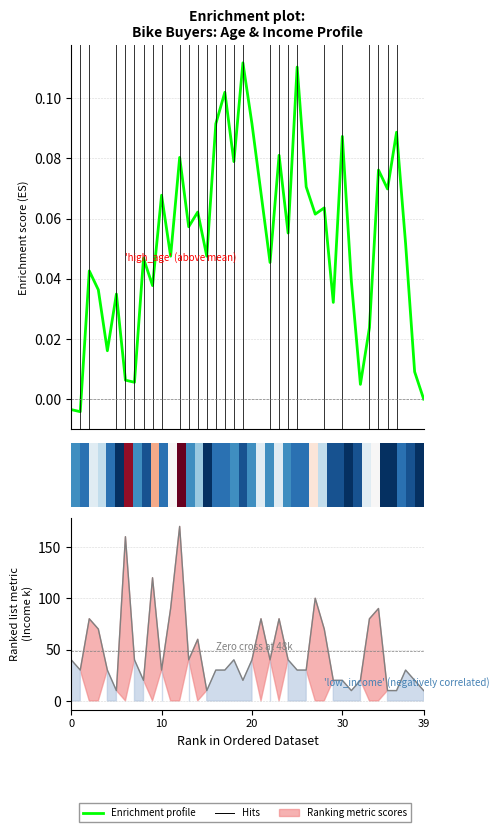

Reading right to left, extract all data points from this chart.

0.0	0.0	0.1	0.1	0.1	0.1	0.0	0.0	0.0	0.1	0.0	0.1	0.1	0.1	0.1	0.1	0.1	0.0	0.1	0.1	0.1	0.1	0.1	0.1	0.0	0.1	0.1	0.1	0.0	0.1	0.0	0.0	0.0	0.0	0.0	0.0	0.0	0.0	-0.0	-0.0